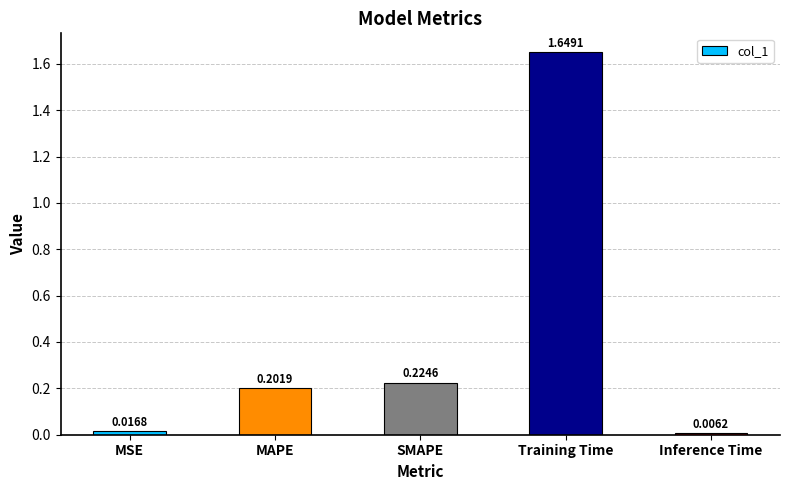

Between SMAPE and Inference Time, which is larger?

SMAPE